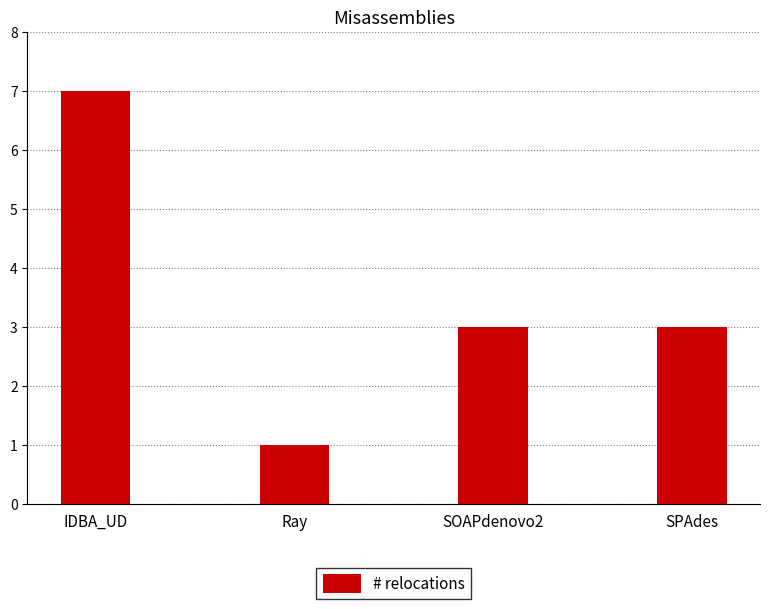

The value at SOAPdenovo2 is 1. True or false?

False